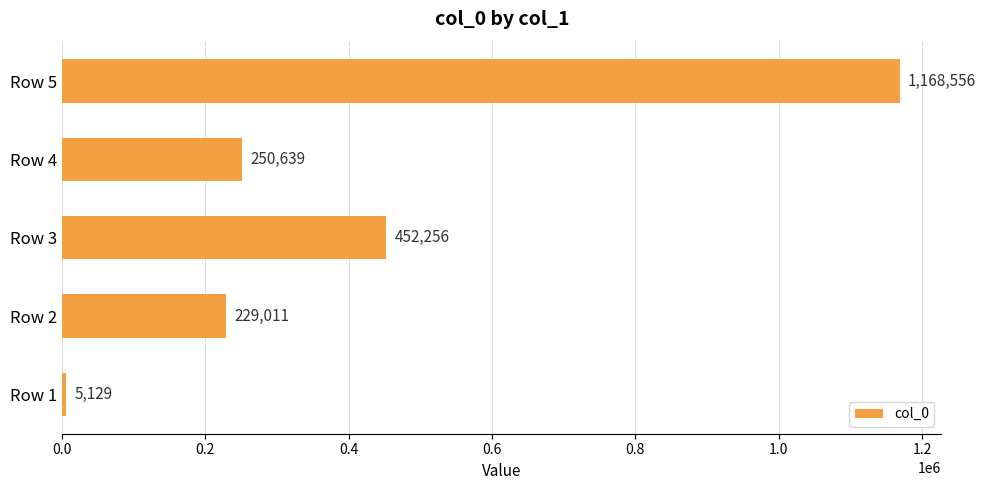

Reading top to bottom, extract all data points from this chart.

1168556	250639	452256	229011	5129